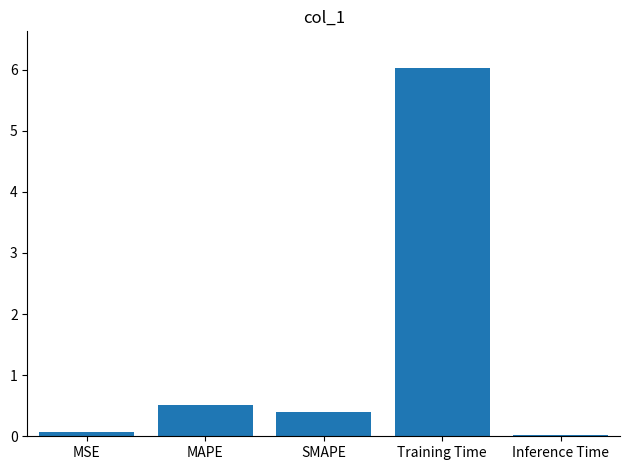

True or false: the data shows 0.7 at SMAPE.

False